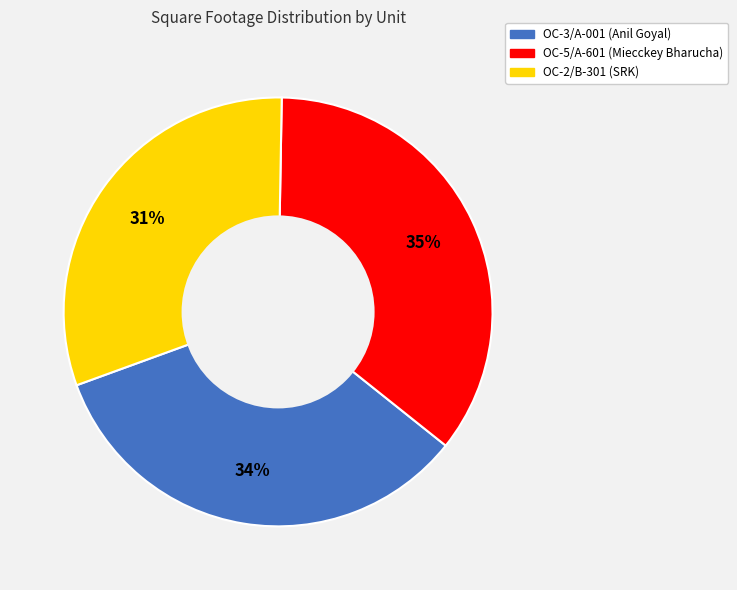

Do OC-2/B-301 and OC-3/A-001 together represent more than half of the pie?

Yes